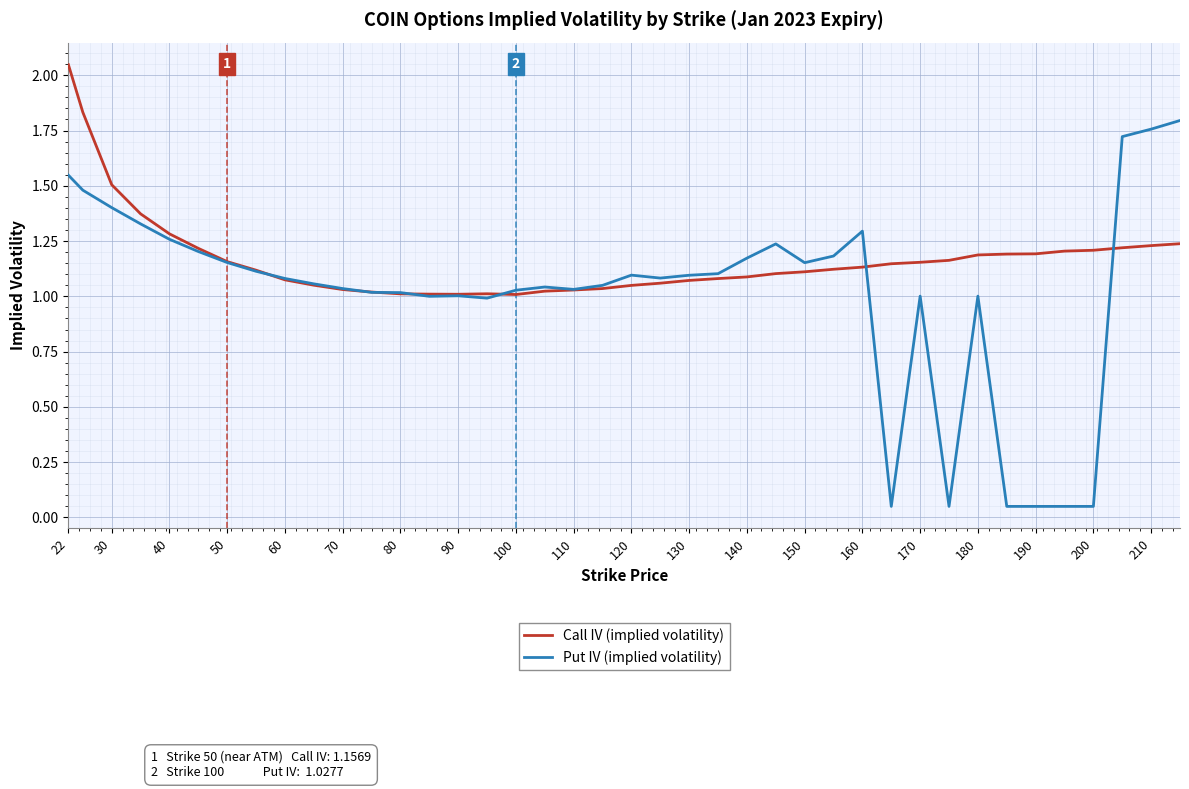

Which series has the largest total across all categories?

Call IV (implied volatility)